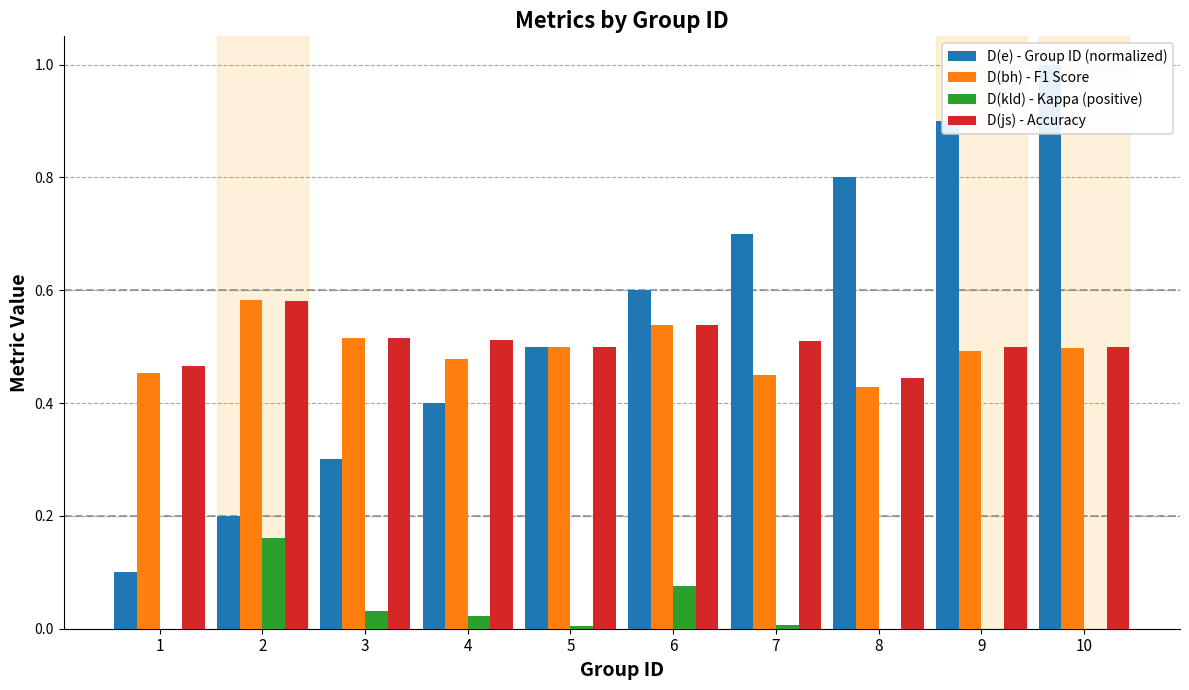

What is the total value across all series at 1?

1.0